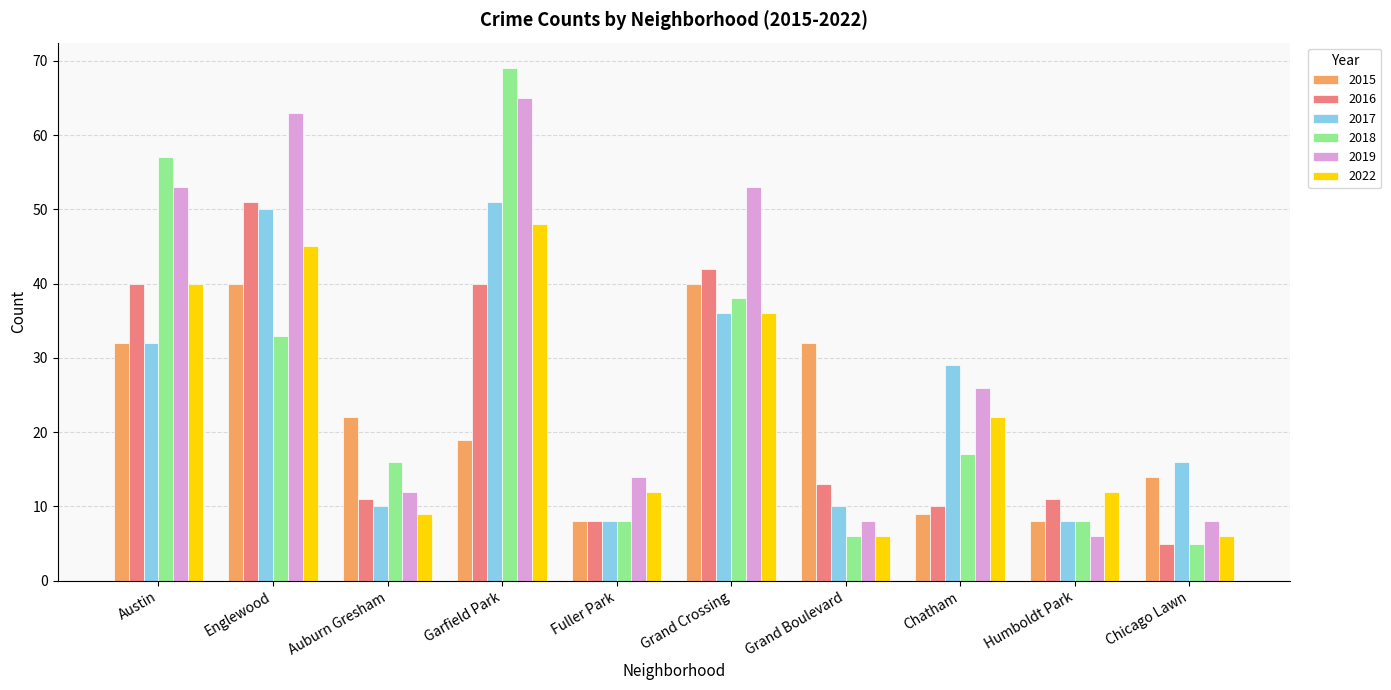

True or false: 2017 has a value of 36 at Grand Crossing.

True